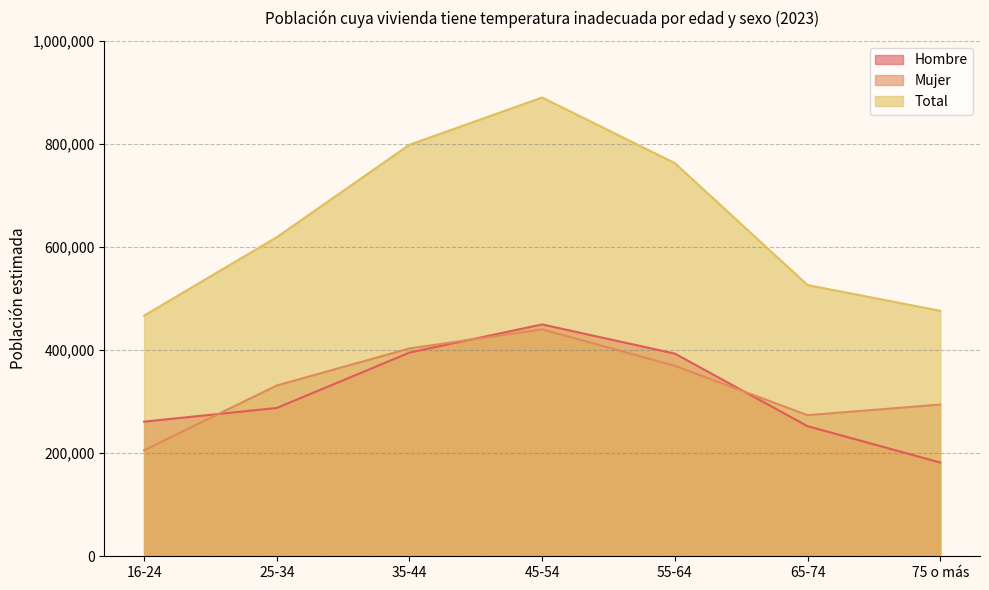

How many values in the Mujer series are below 331293?

3